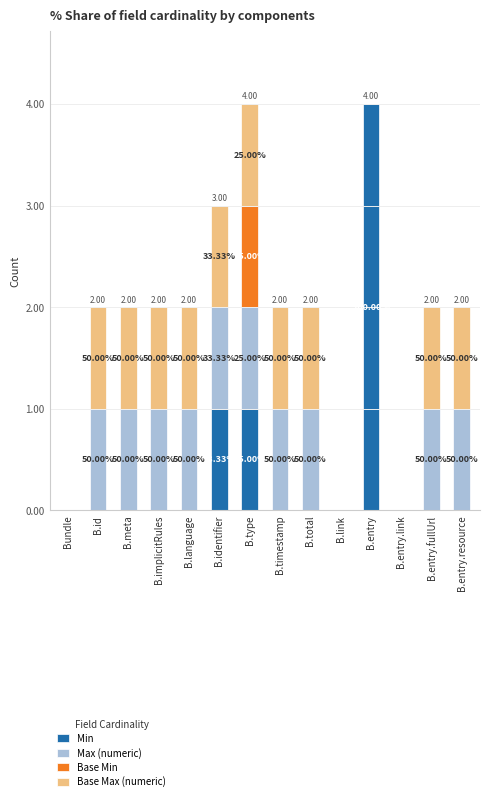

The Base Min series shows 0 at B.entry. True or false?

True